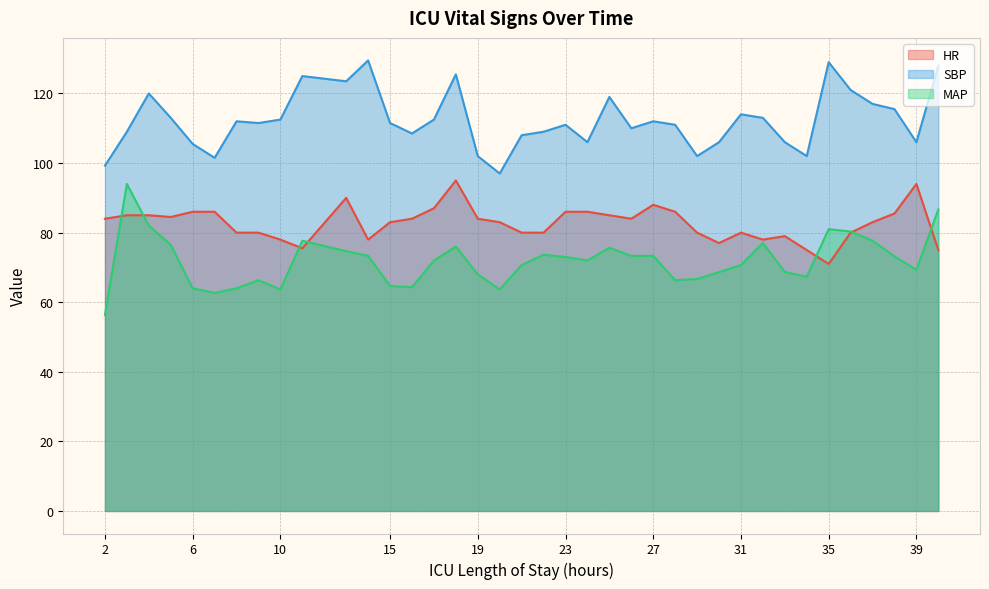

Which series has the largest total across all categories?

SBP